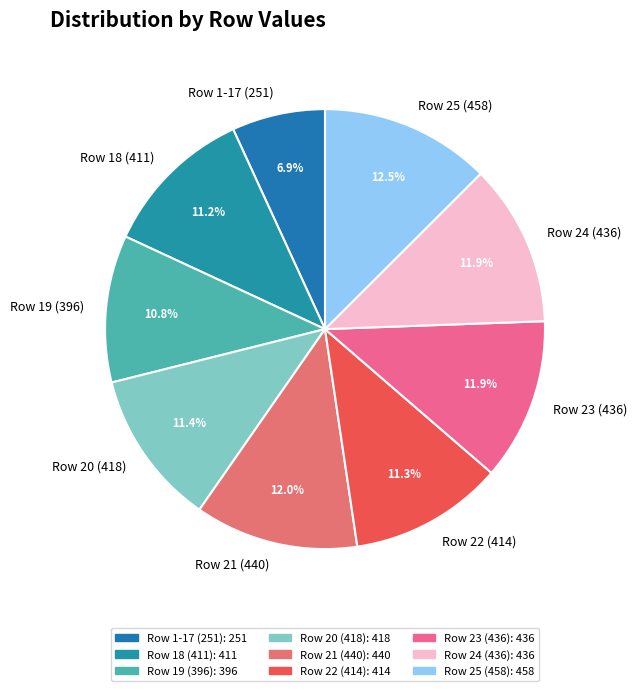

Which slice is the smallest?

Row 1-17 (251)